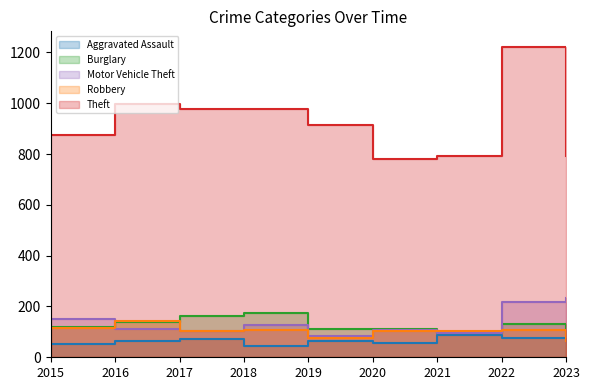

Reading left to right, transcribe all the data shown in this chart.

Aggravated Assault: 2015=54	2016=66	2017=72	2018=43	2019=65	2020=56	2021=86	2022=77	2023=73
Burglary: 2015=121	2016=139	2017=162	2018=176	2019=110	2020=110	2021=95	2022=131	2023=91
Motor Vehicle Theft: 2015=152	2016=110	2017=104	2018=127	2019=84	2020=109	2021=96	2022=216	2023=235
Robbery: 2015=117	2016=144	2017=105	2018=107	2019=75	2020=102	2021=105	2022=107	2023=66
Theft: 2015=874	2016=999	2017=979	2018=977	2019=914	2020=782	2021=791	2022=1222	2023=791